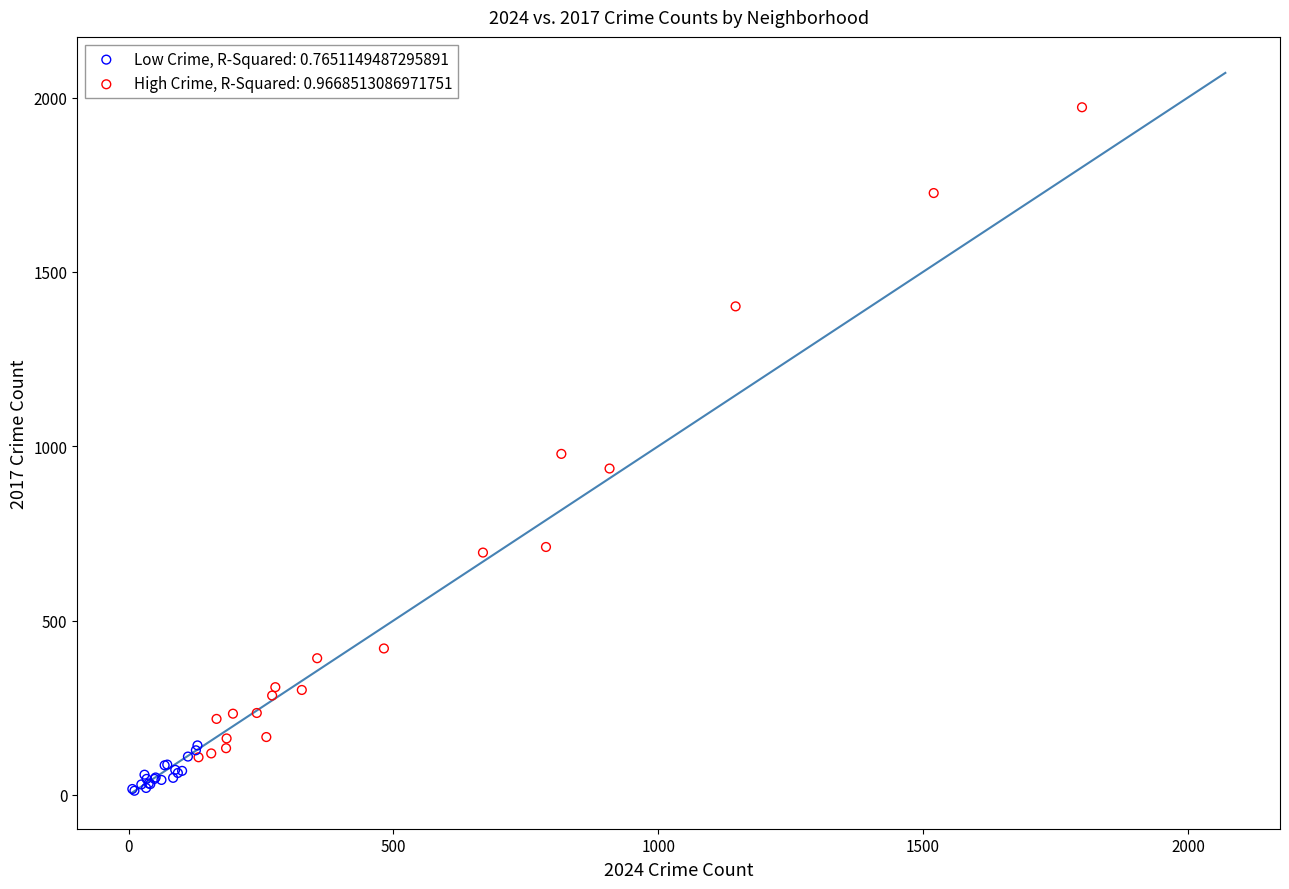

Which series has the largest Y range (max minus min)?

High Crime, R-Squared: 0.9668513086971751